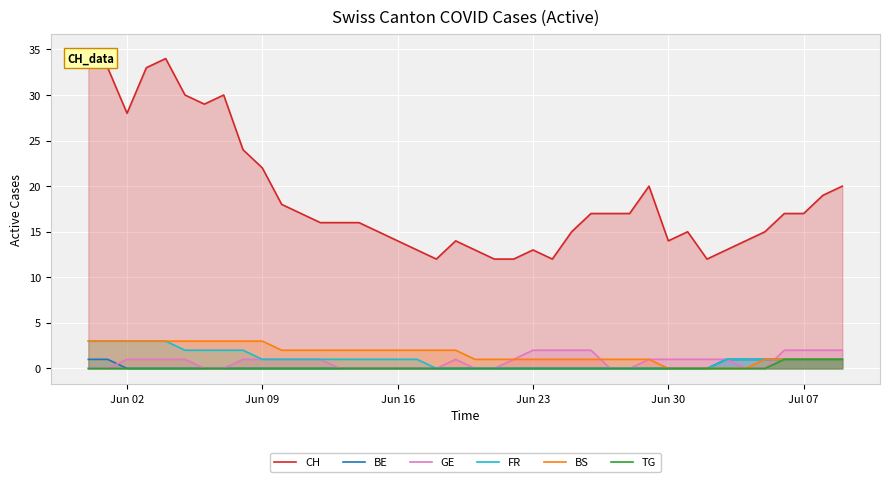

True or false: CH and BS cross at least once.

False